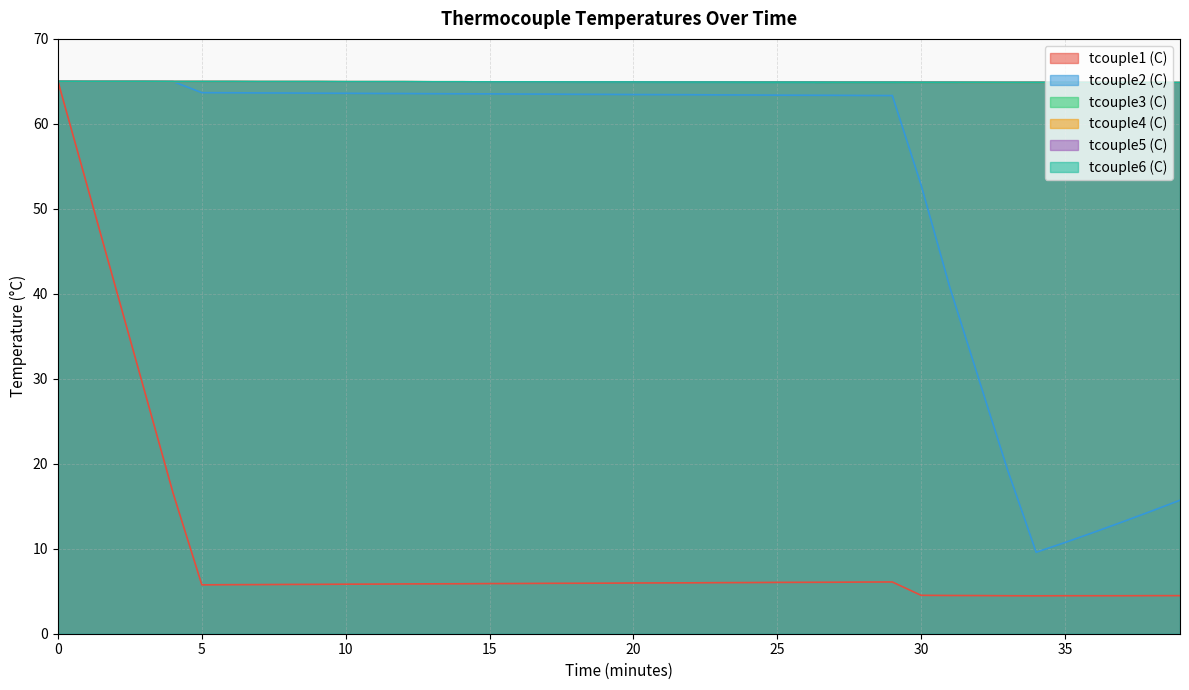

List the labels in order of tcouple2 (C) value, smallest first.

34, 35, 36, 37, 38, 39, 33, 32, 31, 30, 29, 28, 27, 26, 25, 24, 23, 22, 21, 20, 19, 18, 17, 16, 15, 14, 13, 12, 11, 10, 9, 8, 7, 6, 5, 4, 1, 2, 3, 0